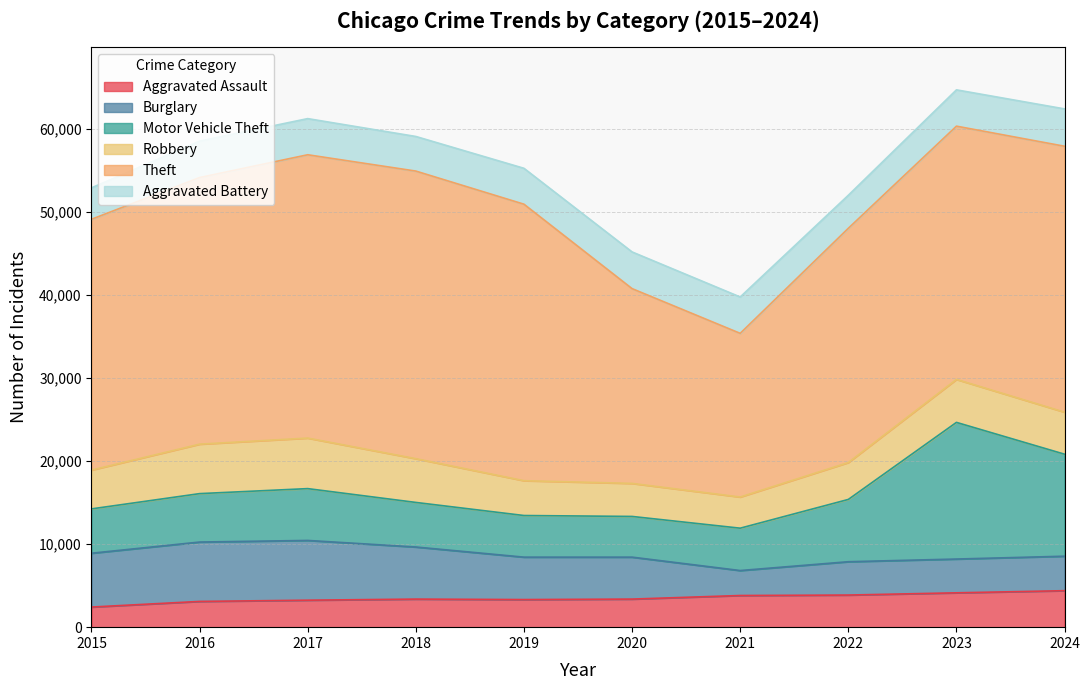

Between 2017 and 2023, which series saw the biggest shift?

Motor Vehicle Theft